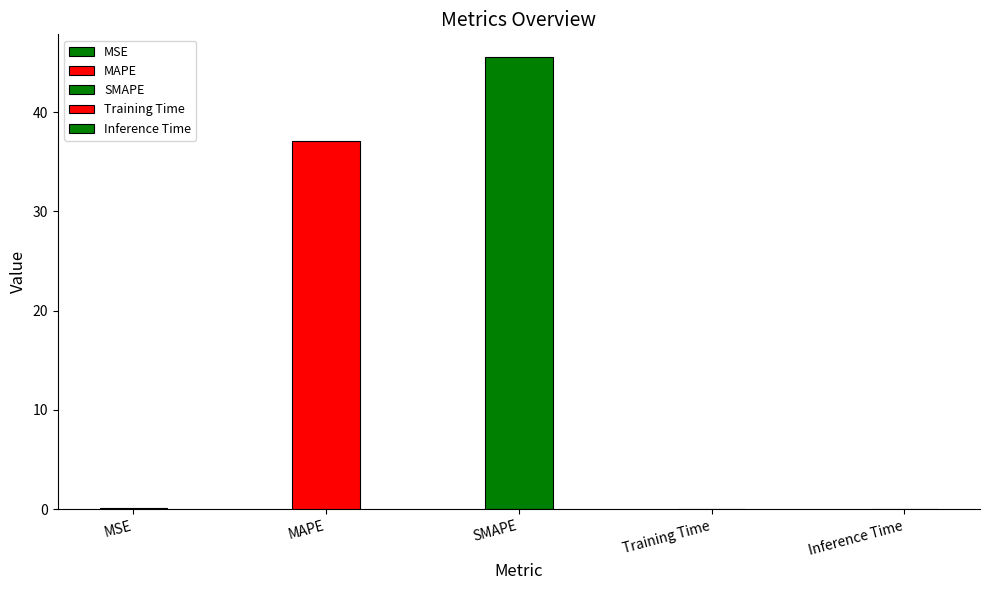

What is the greatest value displayed?

45.6